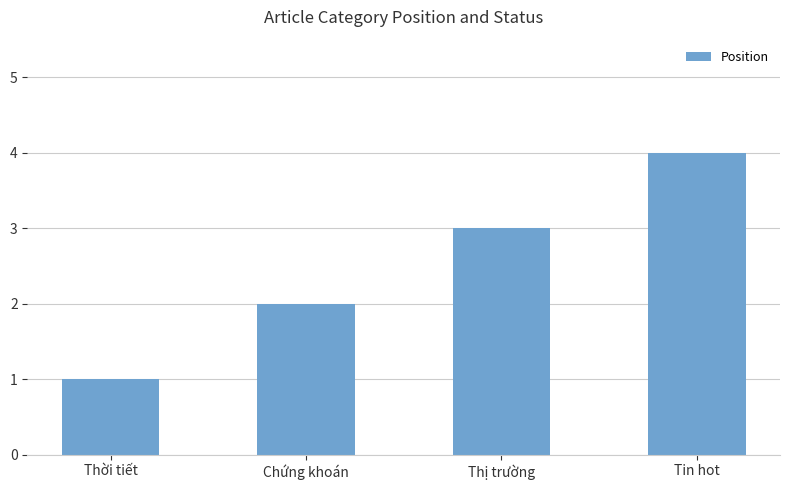

What is the value of the 1st bar from the left?

1